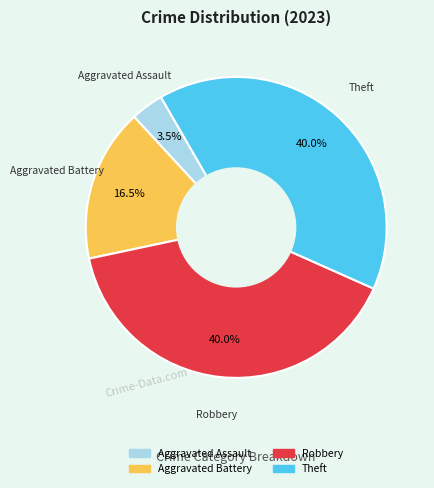

Is there any slice that represents more than half of the pie?

No